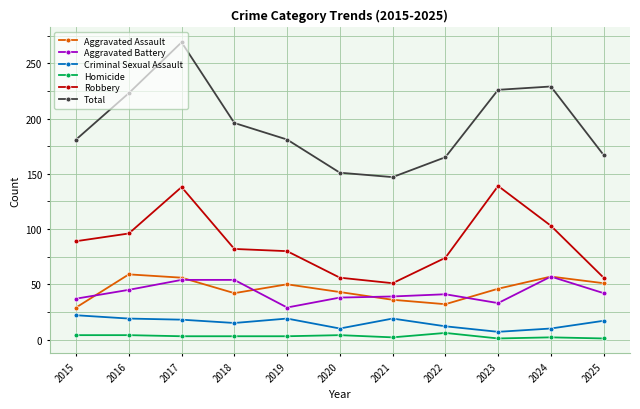

True or false: Total has a value of 406 at 2017.

False